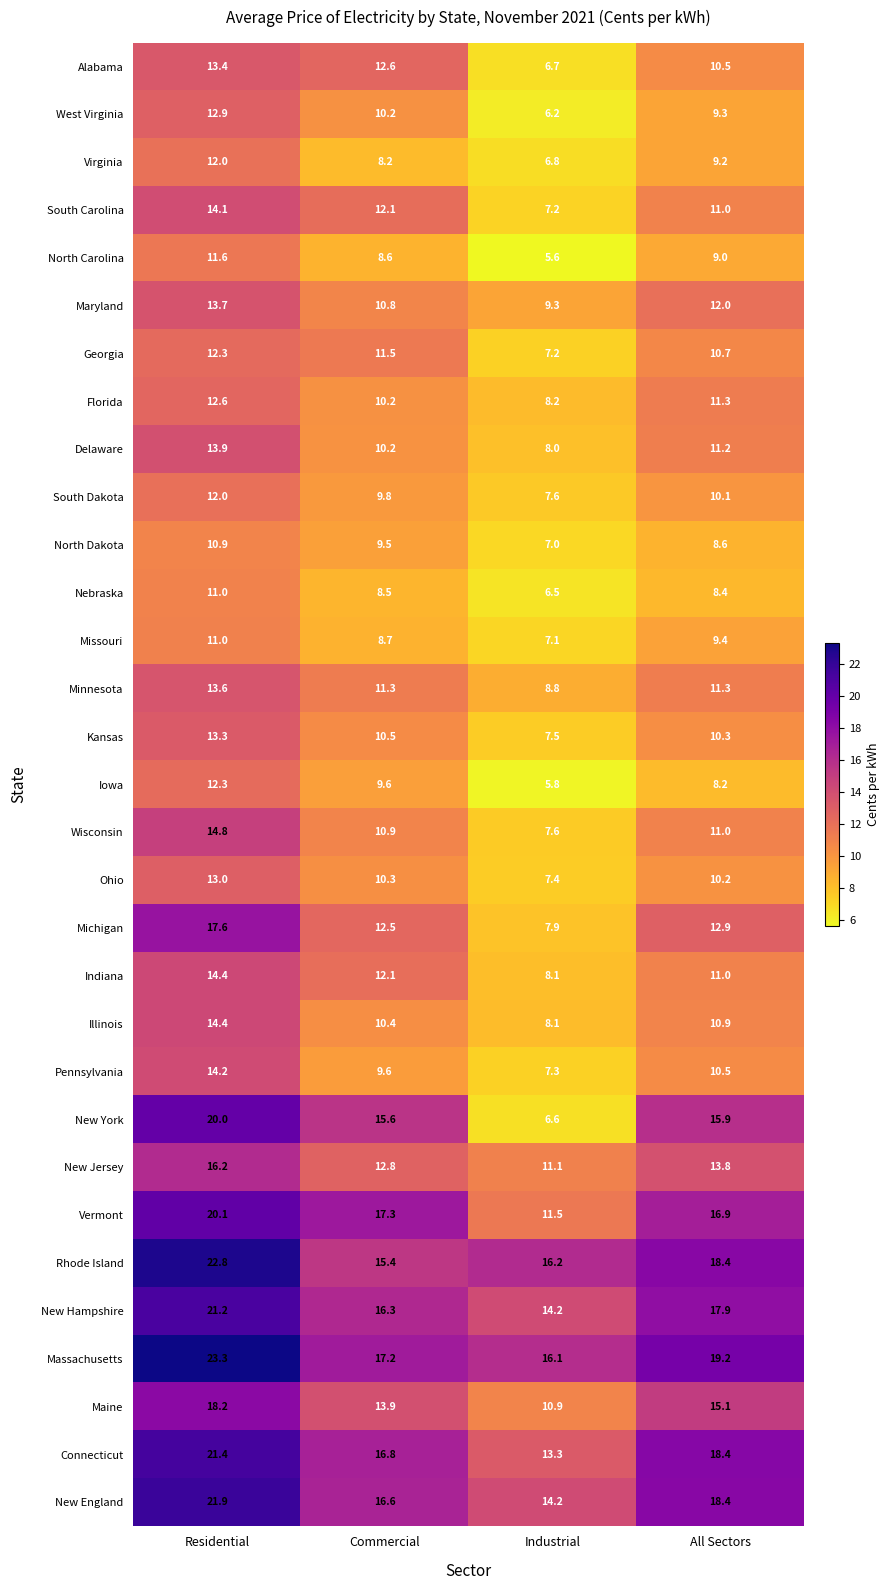

The Vermont series shows 27.5 at All Sectors. True or false?

False